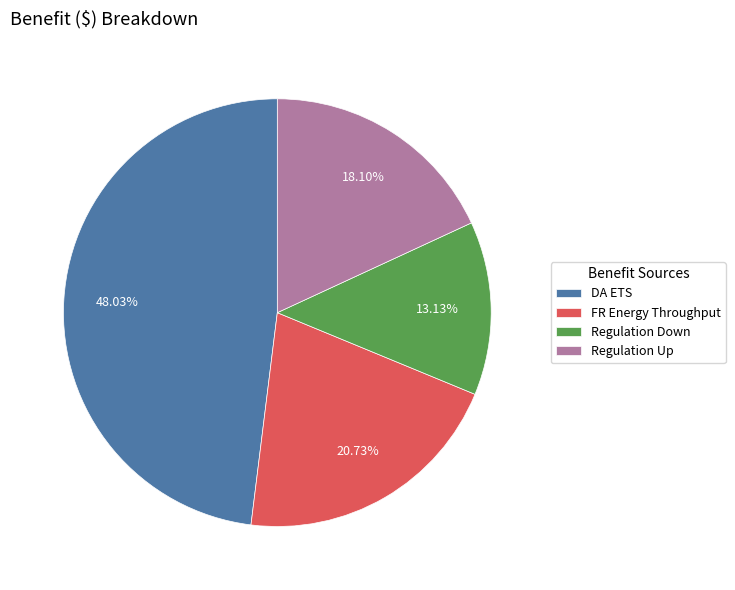

Count the number of slices in the pie.

4